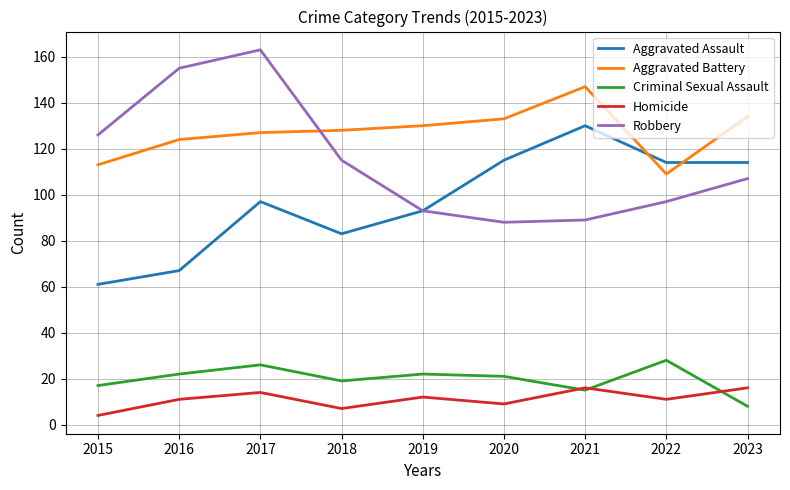

Where is the first local minimum for Criminal Sexual Assault?

2018